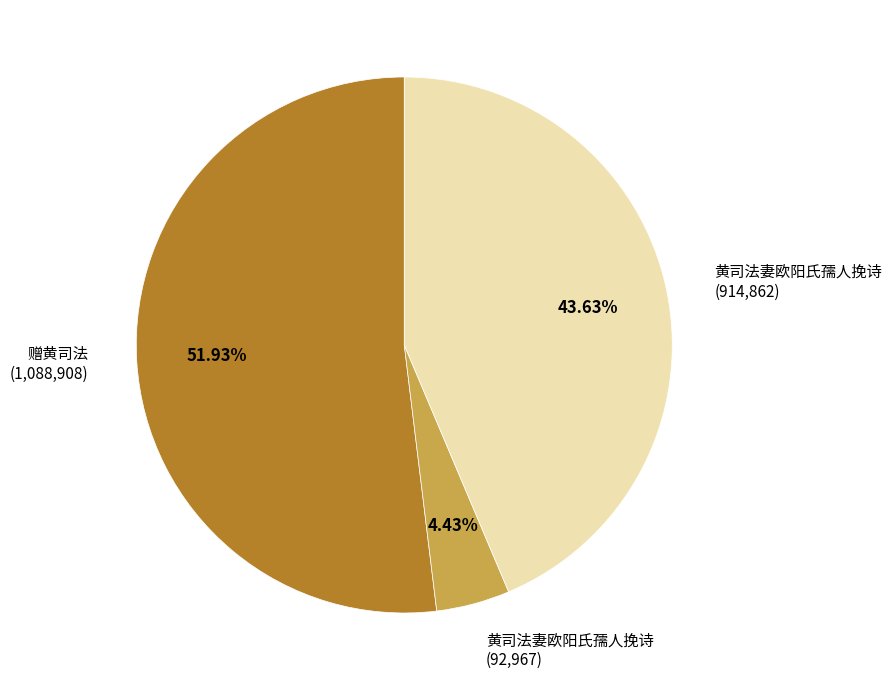

What is the majority slice?

赠黄司法 (1,088,908)